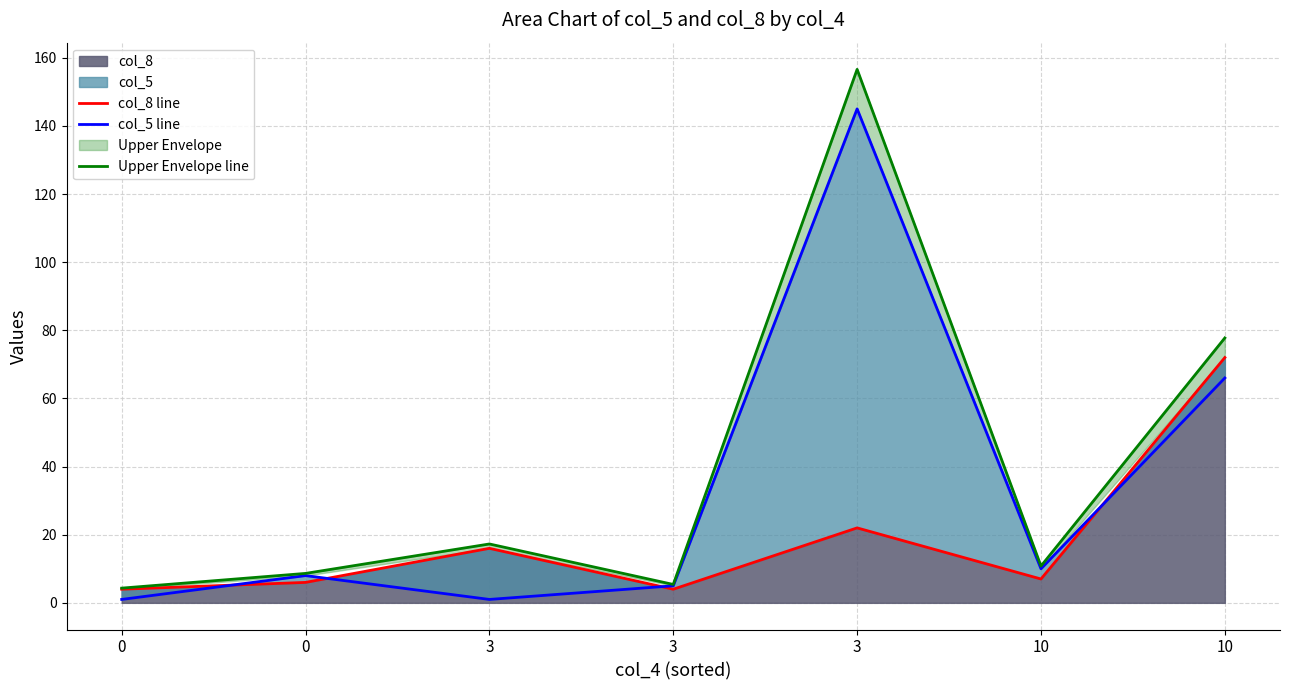

How many lines are shown in the chart?

3